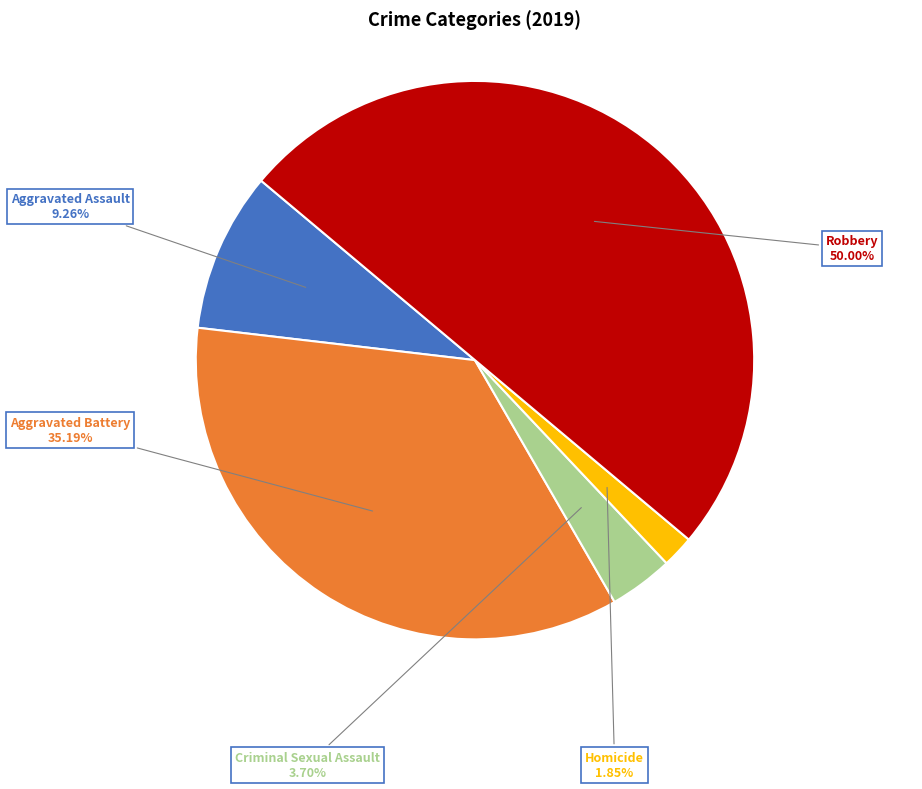

Which category has the biggest portion of the pie?

Robbery